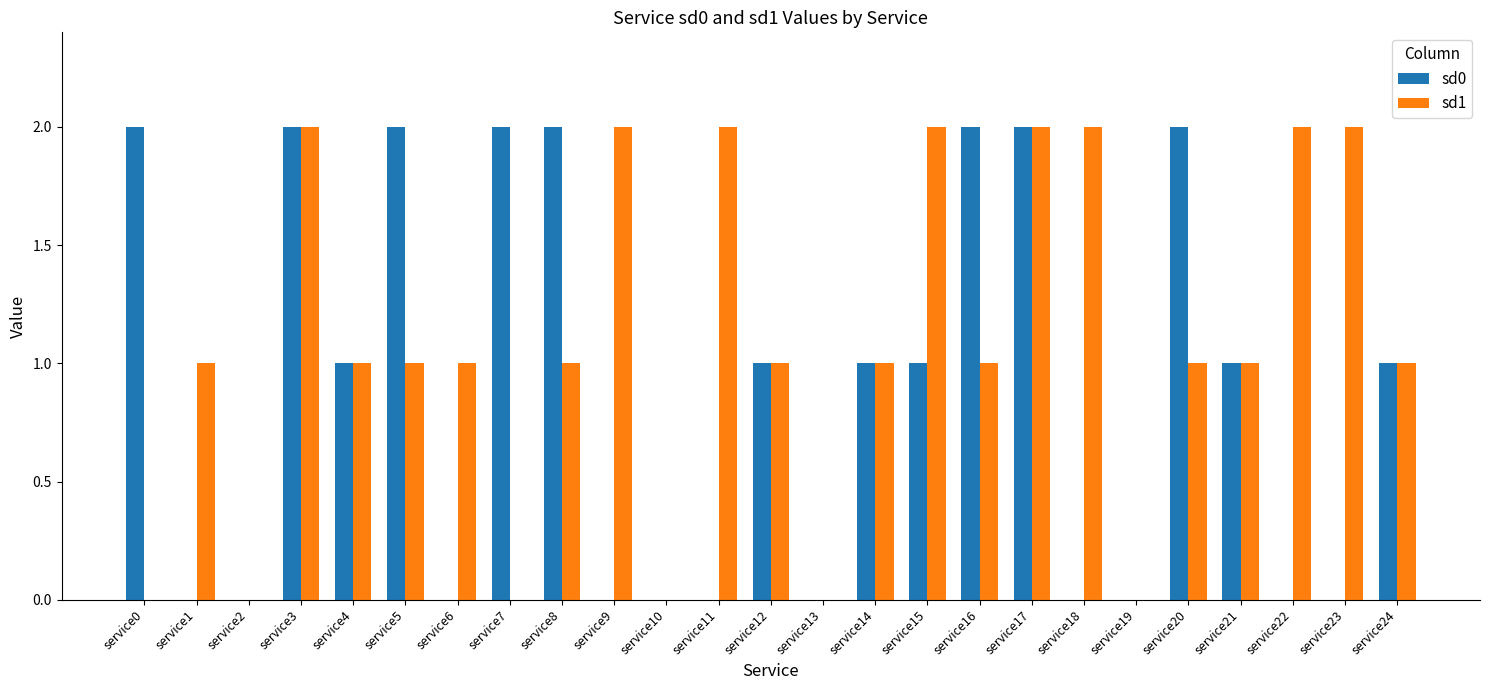

How many sd0 values are between 0 and 2?

25